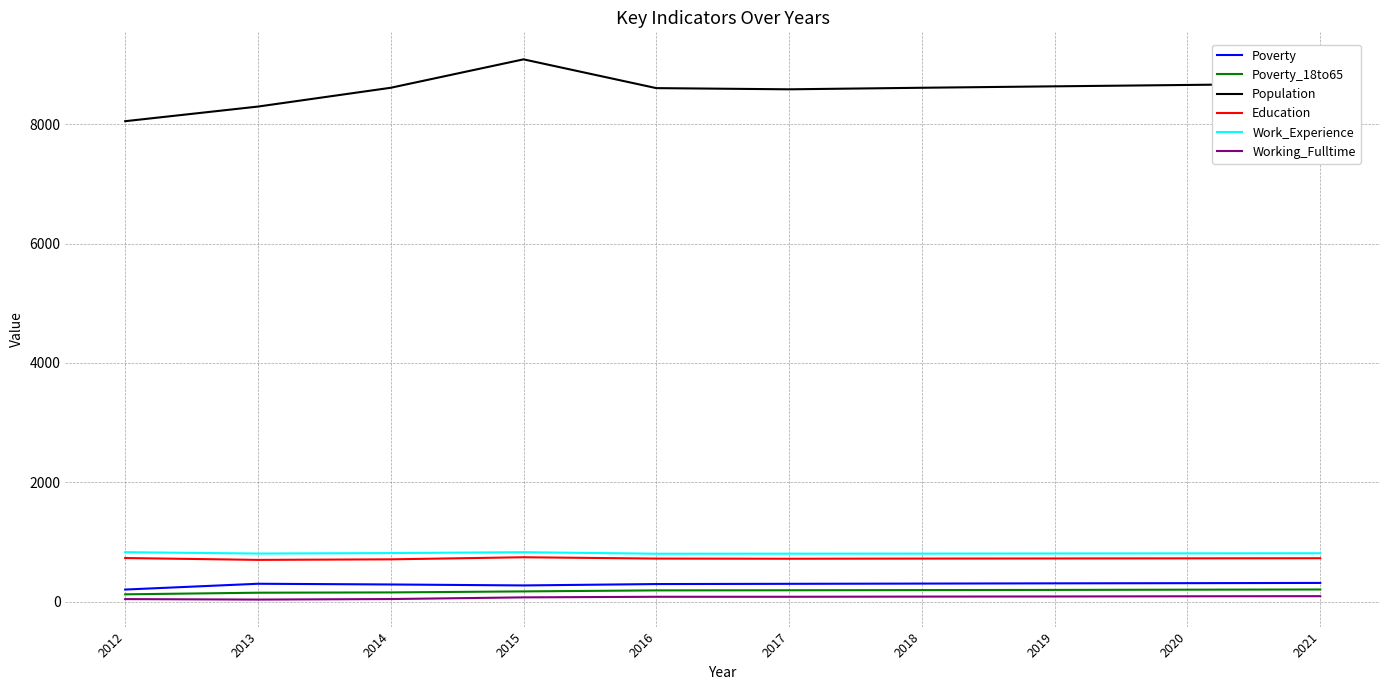

What is the spread (max minus min) of values at 2015?

9012